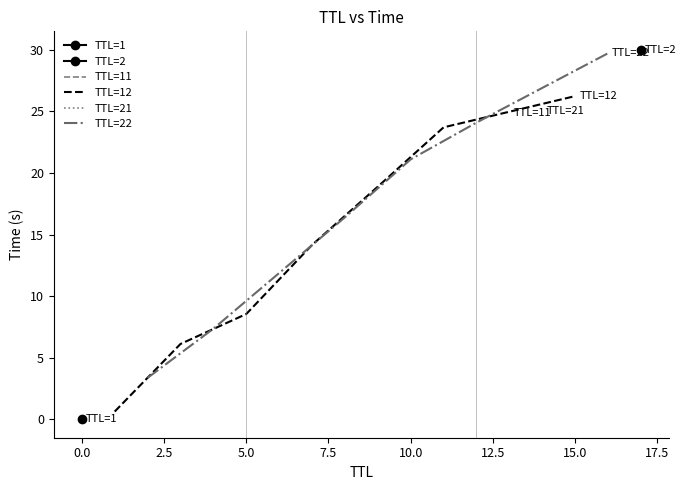

True or false: TTL=12 has a value of 16.5 at 15.0.

False